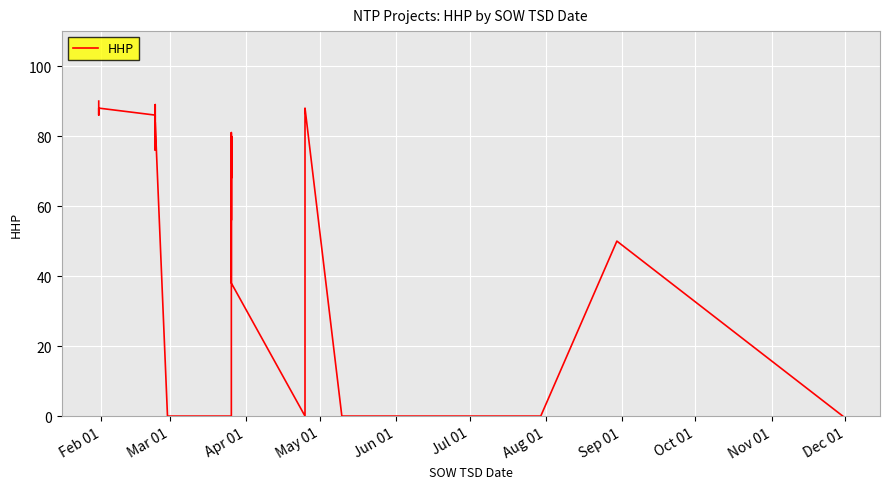

Count the number of data series in this chart.

1